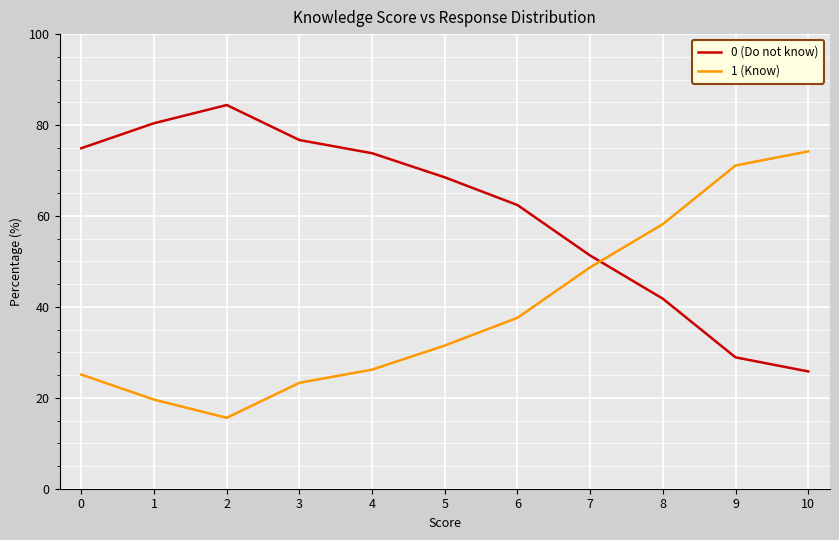

Reading right to left, transcribe all the data shown in this chart.

0 (Do not know): 25.8	28.9	41.8	51.3	62.4	68.5	73.8	76.7	84.4	80.4	74.9
1 (Know): 74.2	71.1	58.2	48.7	37.6	31.5	26.2	23.3	15.6	19.6	25.1